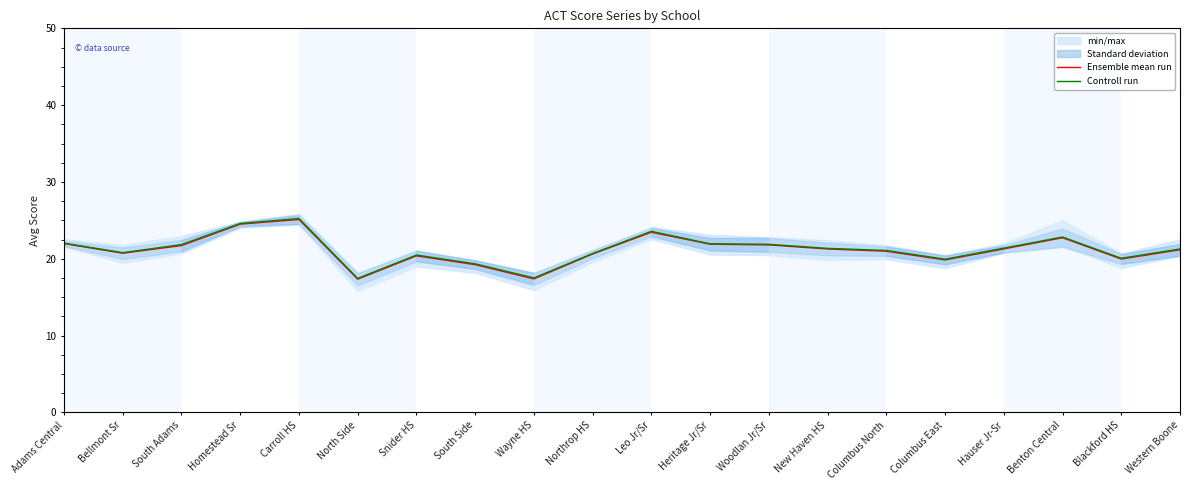

What is the total value across all series at Wayne HS?

34.9